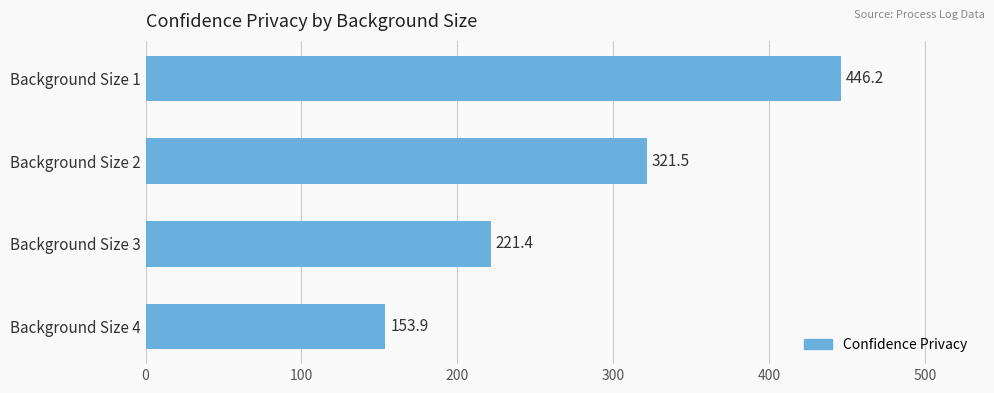

What is the sum of all values?

1143.0